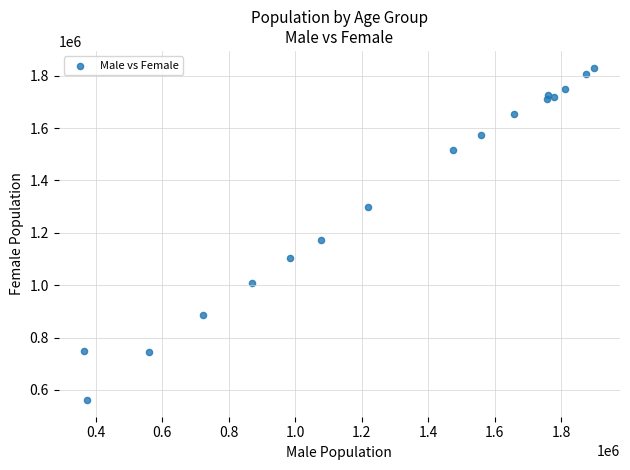

What Y value in the scatter plot is closest to 1196064?

1172512.6